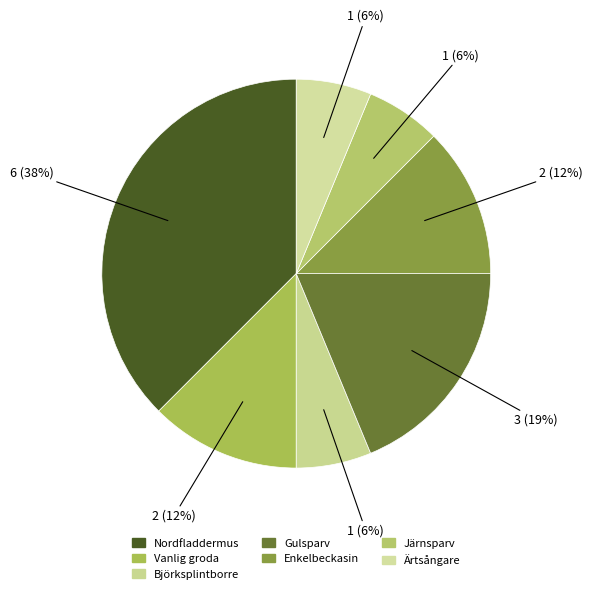

True or false: Järnsparv accounts for 1% of the total.

False